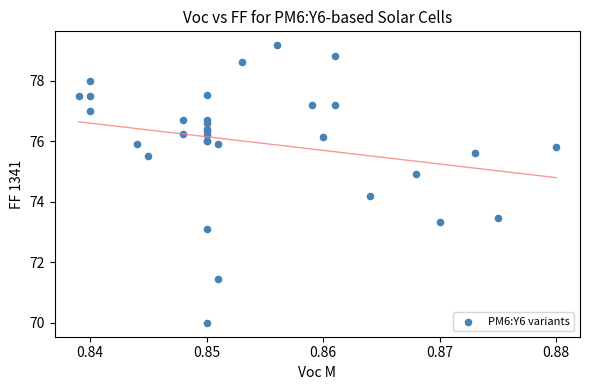

What Y value in the scatter plot is closest to 74?

74.2